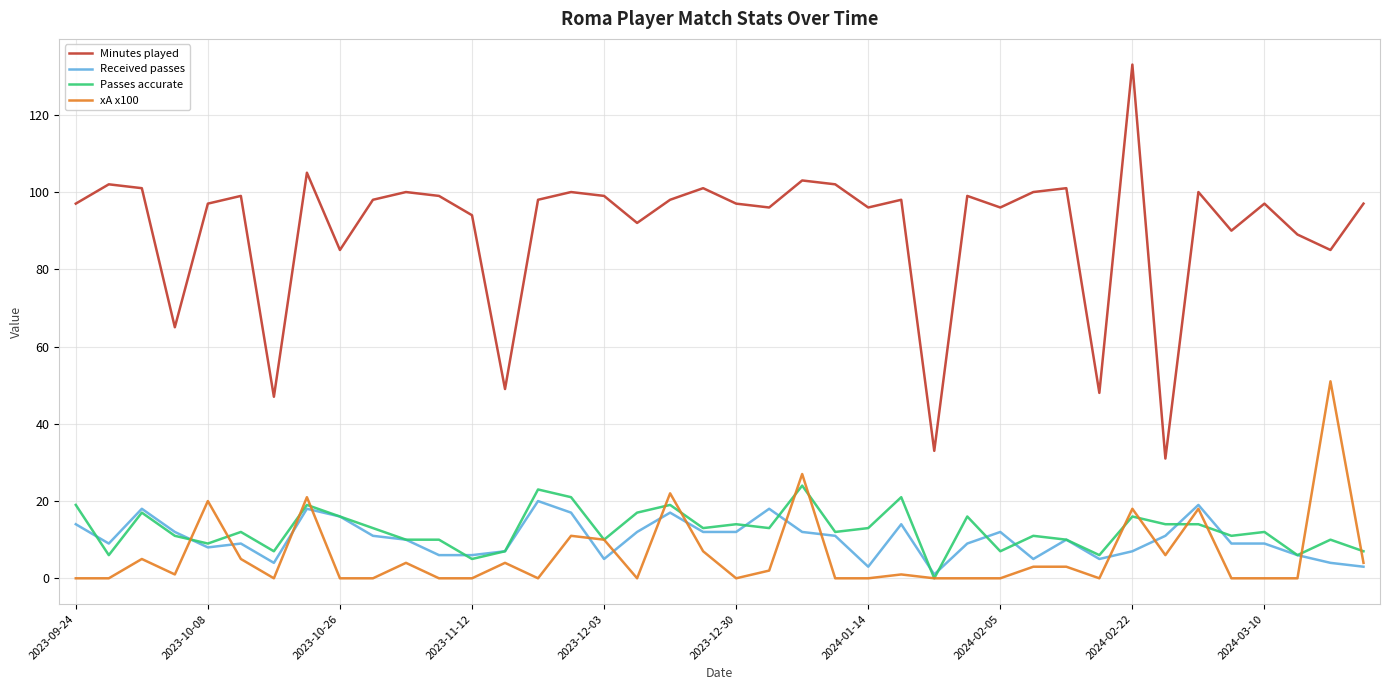

Reading left to right, extract all data points from this chart.

Minutes played: 97	102	101	65	97	99	47	105	85	98	100	99	94	49	98	100	99	92	98	101	97	96	103	102	96	98	33	99	96	100	101	48	133	31	100	90	97	89	85	97
Received passes: 14	9	18	12	8	9	4	18	16	11	10	6	6	7	20	17	5	12	17	12	12	18	12	11	3	14	1	9	12	5	10	5	7	11	19	9	9	6	4	3
Passes accurate: 19	6	17	11	9	12	7	19	16	13	10	10	5	7	23	21	10	17	19	13	14	13	24	12	13	21	0	16	7	11	10	6	16	14	14	11	12	6	10	7
xA x100: 0	0	5	1	20	5	0	21	0	0	4	0	0	4	0	11	10	0	22	7	0	2	27	0	0	1	0	0	0	3	3	0	18	6	18	0	0	0	51	4